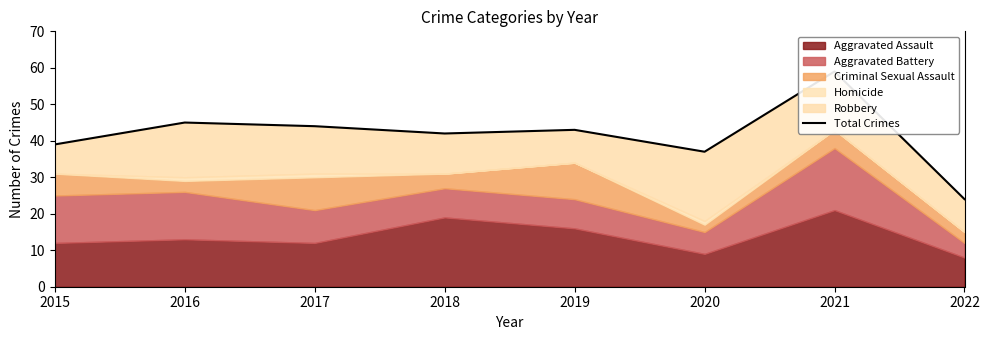

Which category has the lowest value across all series?

2022